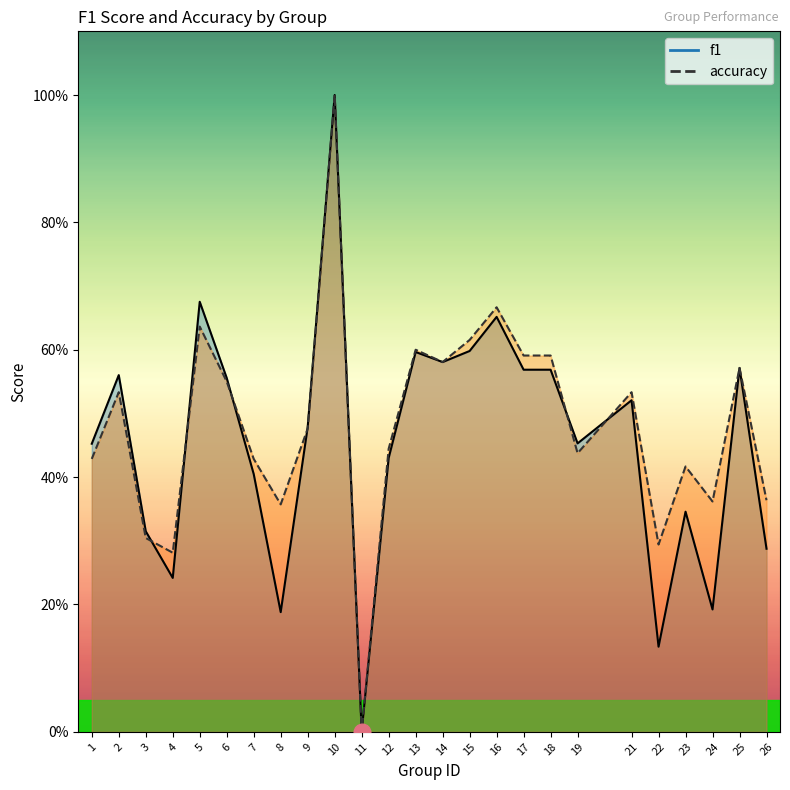

At which category is the sum across all series the highest?

10